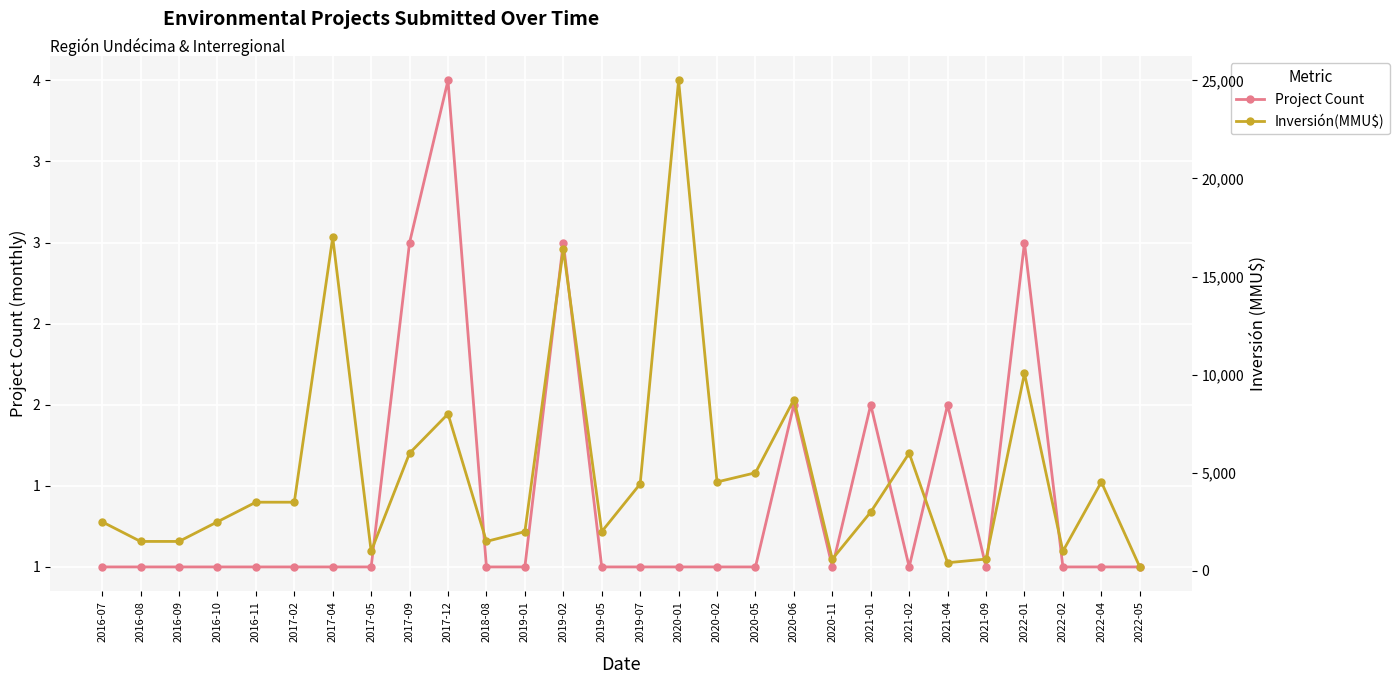

What is the approximate value of Project Count at 2019-05?

1